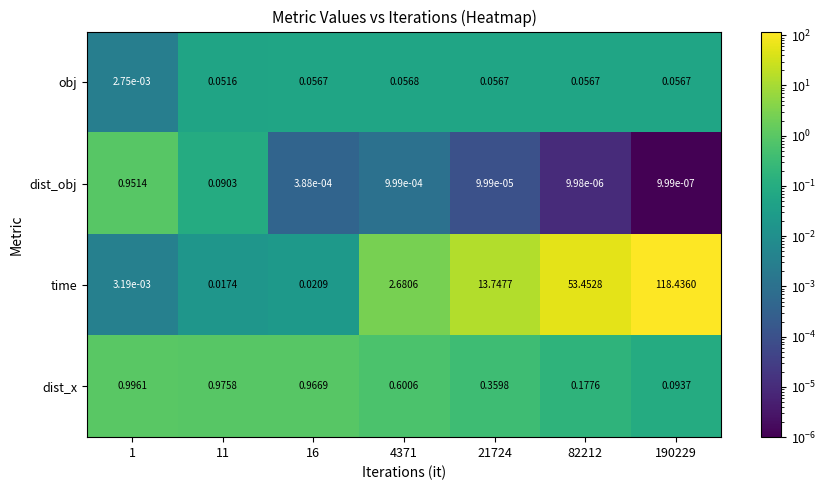

List the series in order of their peak value, lowest first.

obj, dist_obj, dist_x, time